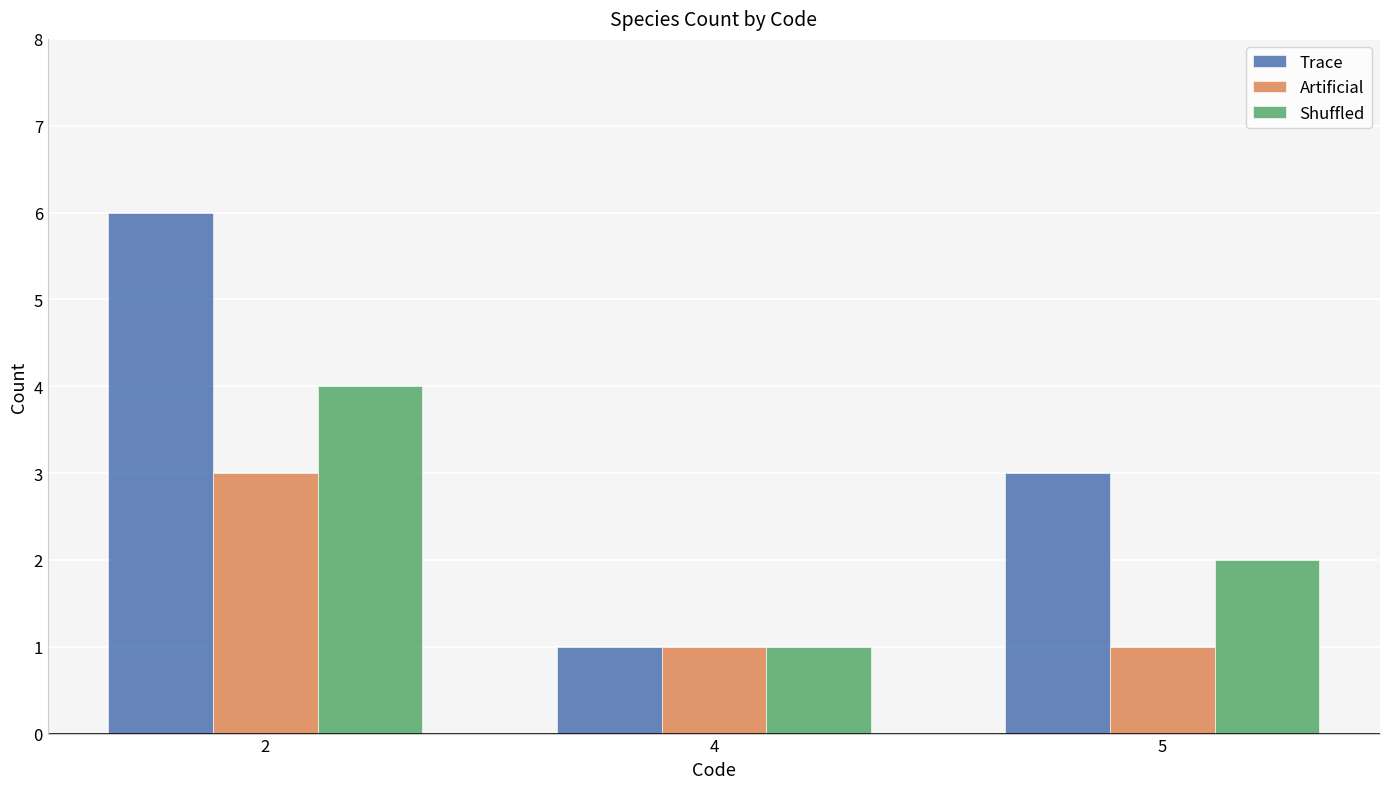

What is the smallest value displayed?

1